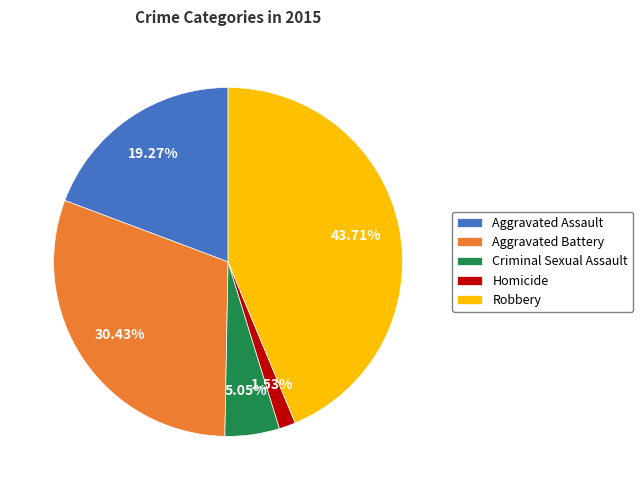

To the nearest percent, what percentage of the pie is Homicide?

2%